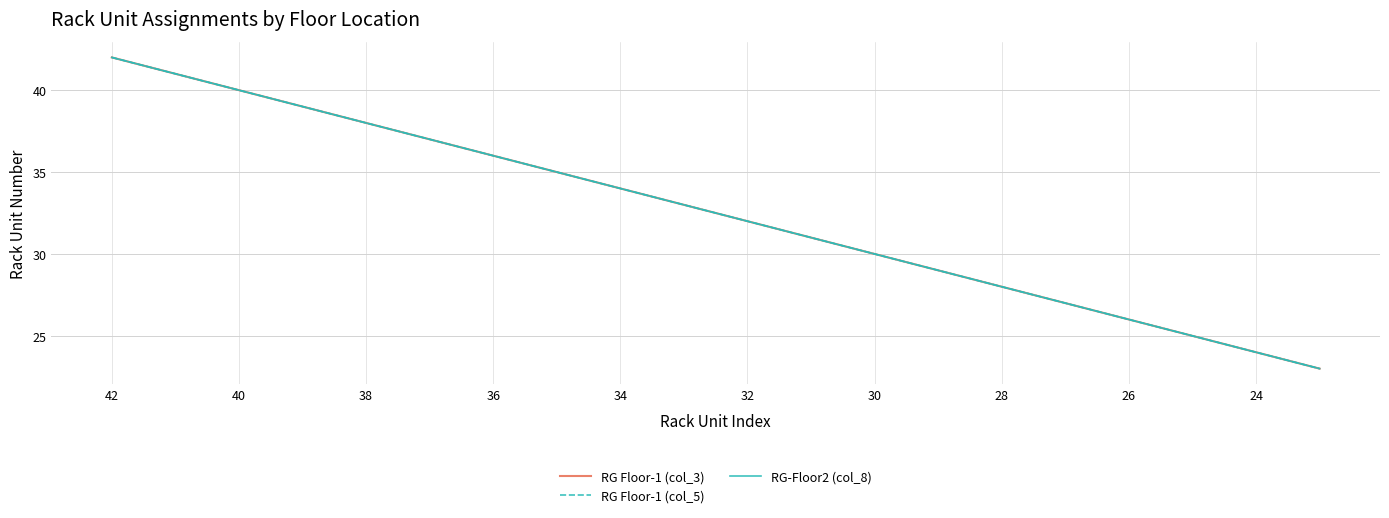

What is the average value of the RG-Floor2 (col_8) series?

32